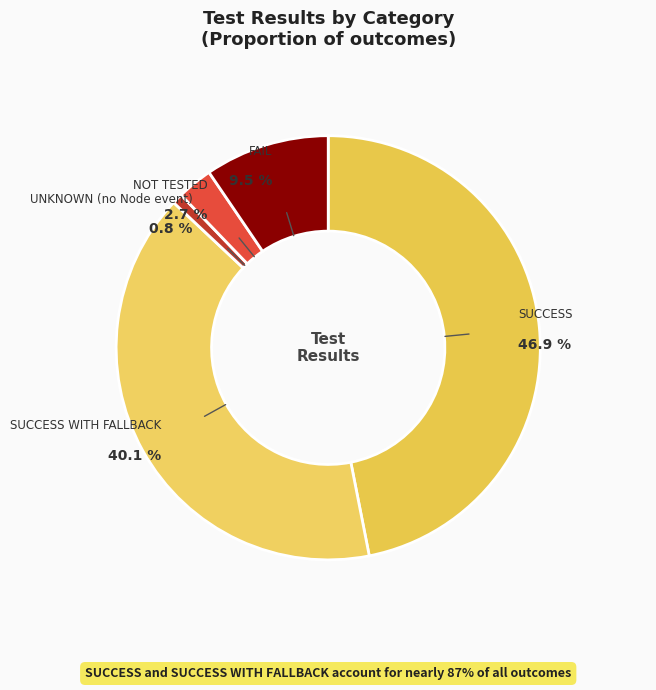

What is the largest slice in the pie chart?

SUCCESS